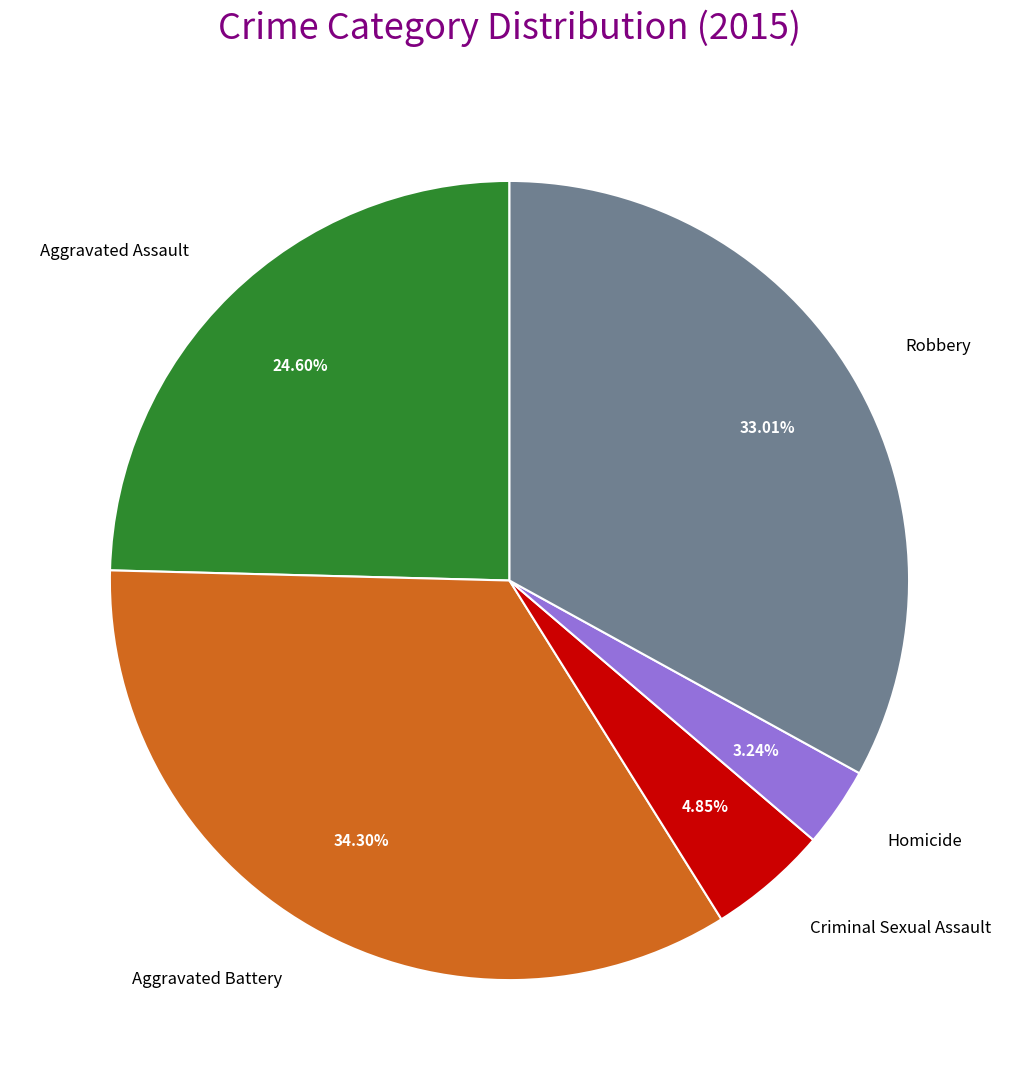

Combined, do Aggravated Assault and Criminal Sexual Assault account for over 50%?

No